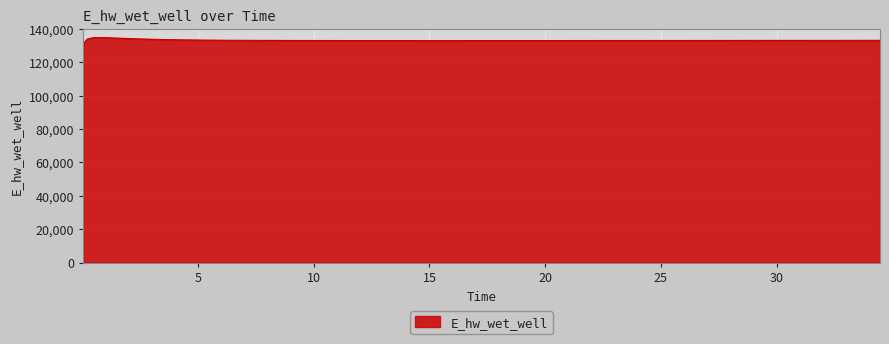

What is the smallest value displayed?

129070.3